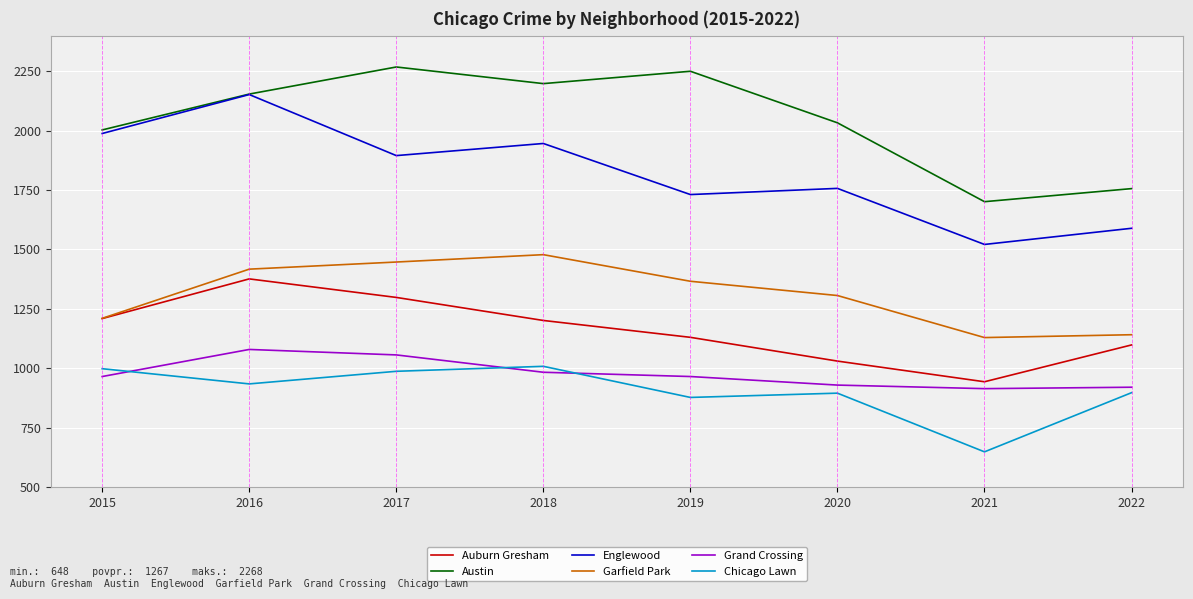

True or false: Englewood and Auburn Gresham cross at least once.

False